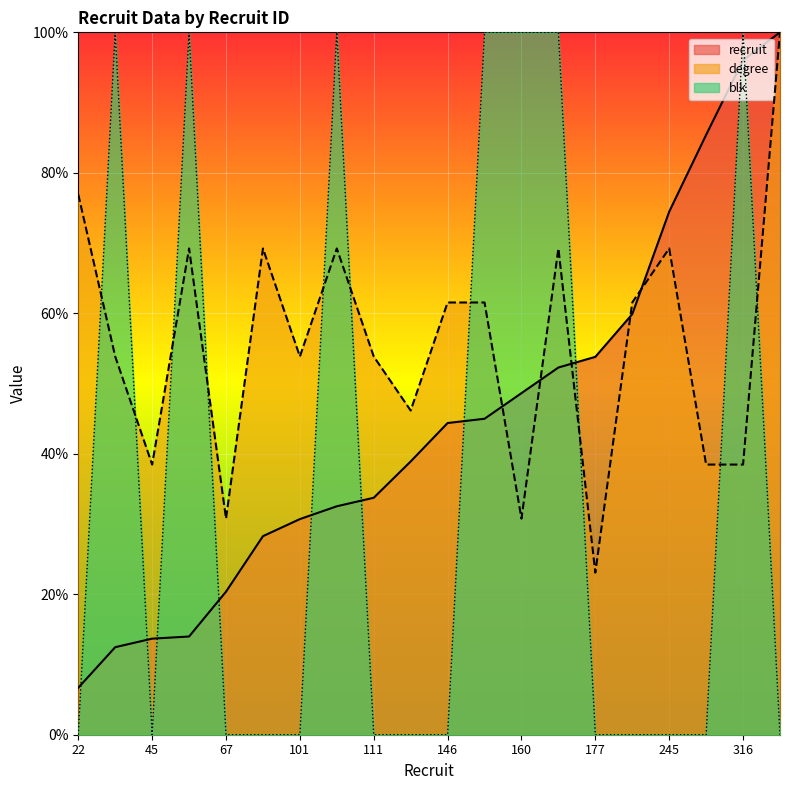

Reading left to right, extract all data points from this chart.

recruit: 22=6.7	41=12.5	45=13.7	46=14.0	67=20.4	93=28.3	101=30.7	107=32.5	111=33.7	128=38.9	146=44.4	148=45.0	160=48.6	172=52.3	177=53.8	197=59.9	245=74.5	281=85.4	316=96.0	329=100.0
degree: 22=76.9	41=53.8	45=38.5	46=69.2	67=30.8	93=69.2	101=53.8	107=69.2	111=53.8	128=46.2	146=61.5	148=61.5	160=30.8	172=69.2	177=23.1	197=61.5	245=69.2	281=38.5	316=38.5	329=100.0
blk: 22=0.0	41=100.0	45=0.0	46=100.0	67=0.0	93=0.0	101=0.0	107=100.0	111=0.0	128=0.0	146=0.0	148=100.0	160=100.0	172=100.0	177=0.0	197=0.0	245=0.0	281=0.0	316=100.0	329=0.0